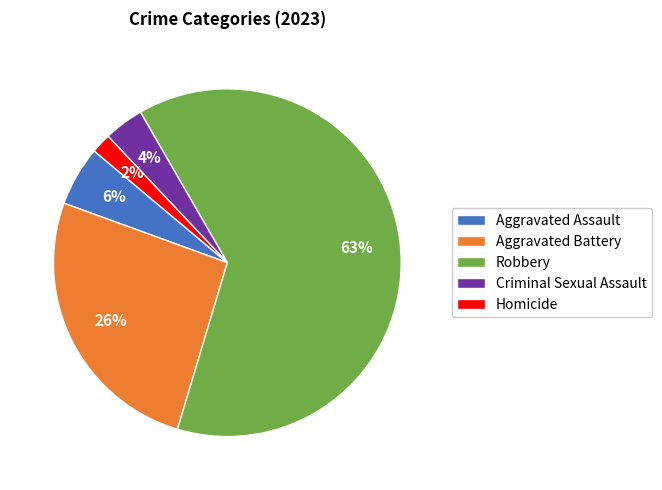

Between Aggravated Battery and Robbery, which is larger?

Robbery